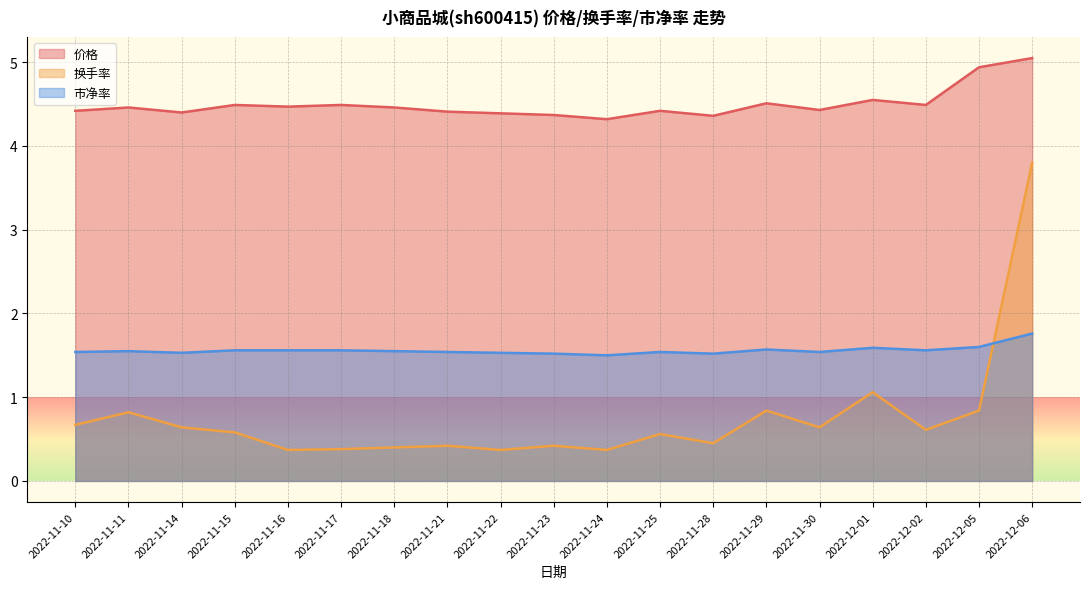

What is the difference between the maximum and minimum values in the 市净率 series?

0.3